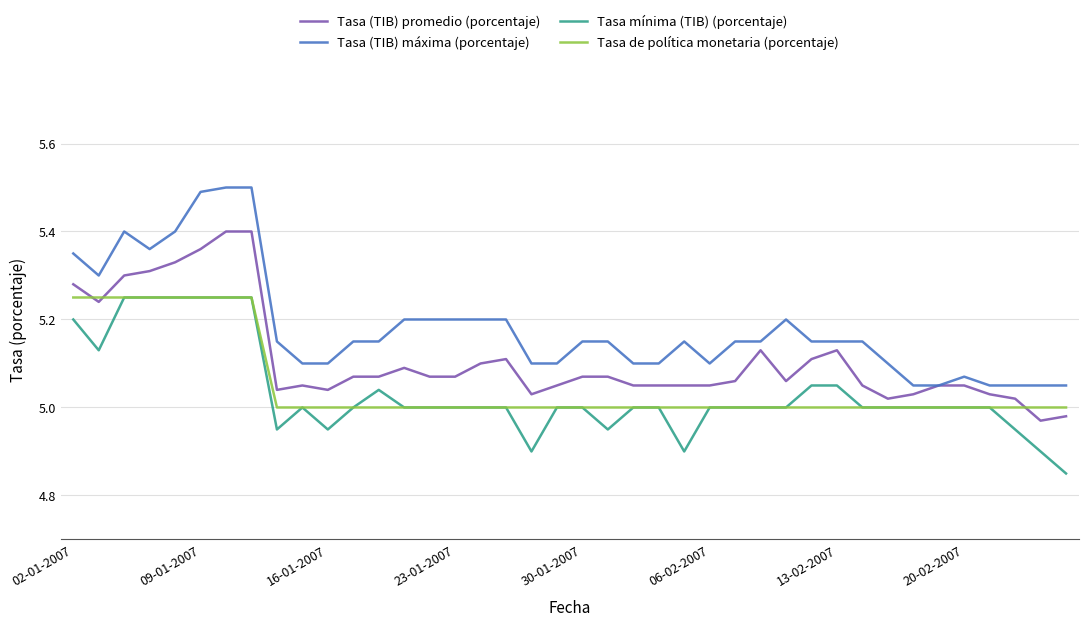

Which series has the largest total across all categories?

Tasa (TIB) máxima (porcentaje)